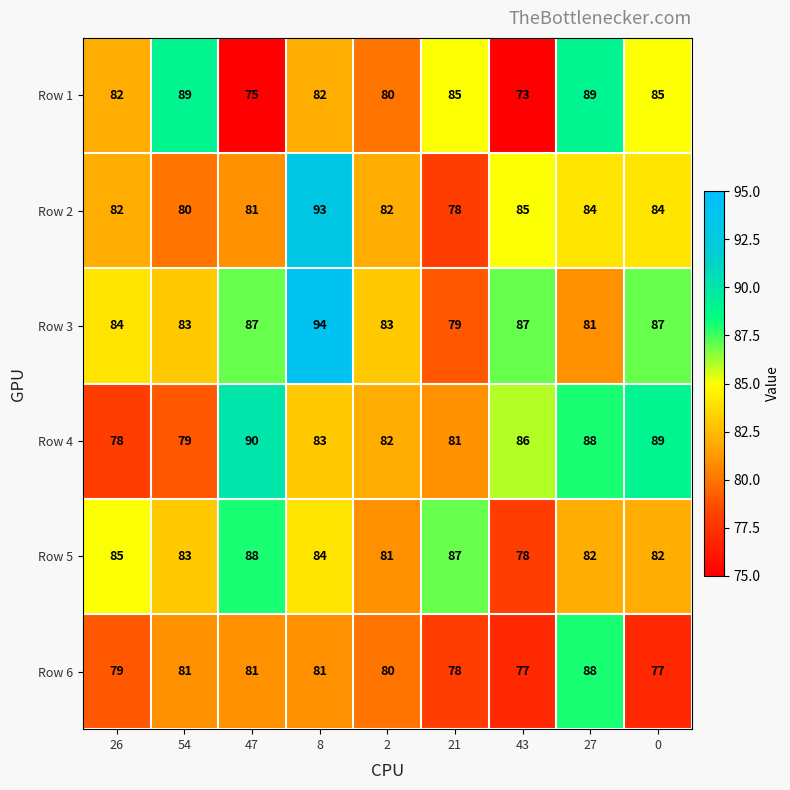

Which series has the largest range (max minus min)?

Row 1